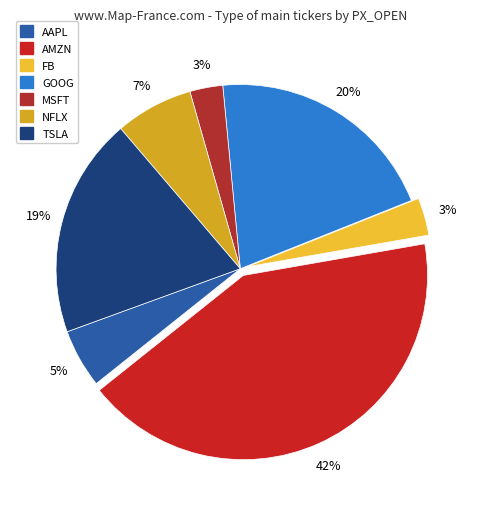

Does any single category account for the majority?

No